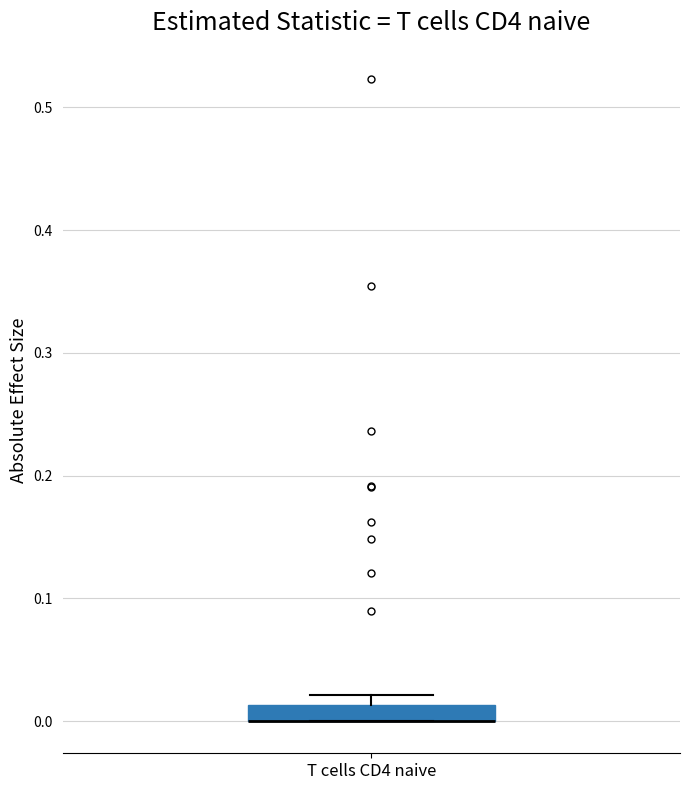

Where is the lower edge of the box for T cells CD4 naive on the y-axis? The values are not printed on the chart, so give them approximately, as read against the axis.

0.00